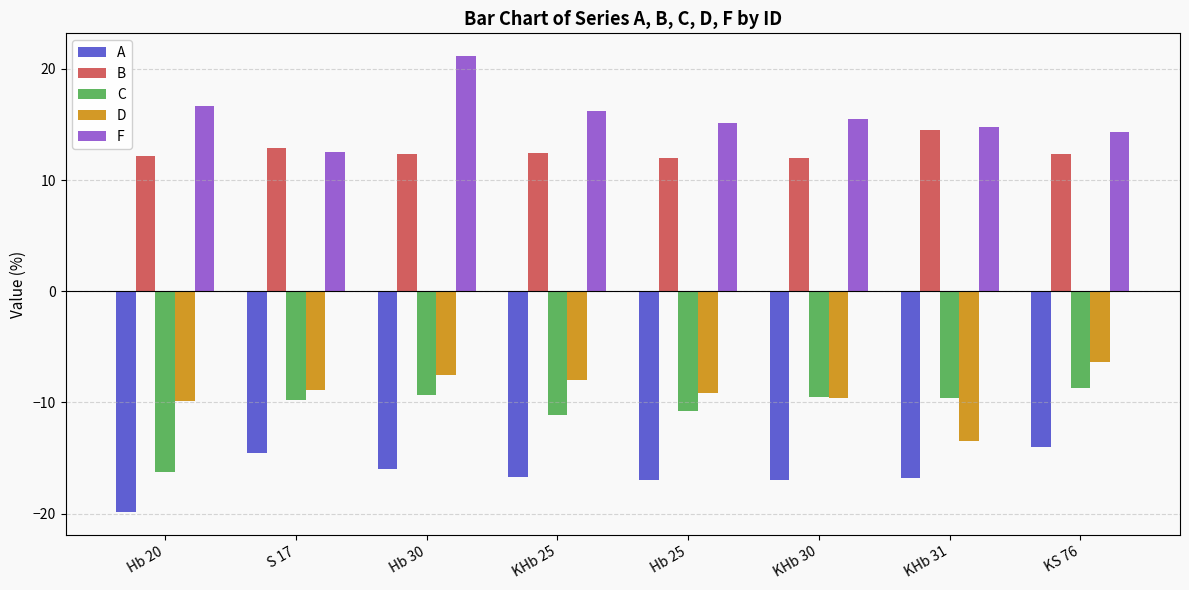

What is the lowest value of the A series?

-19.9